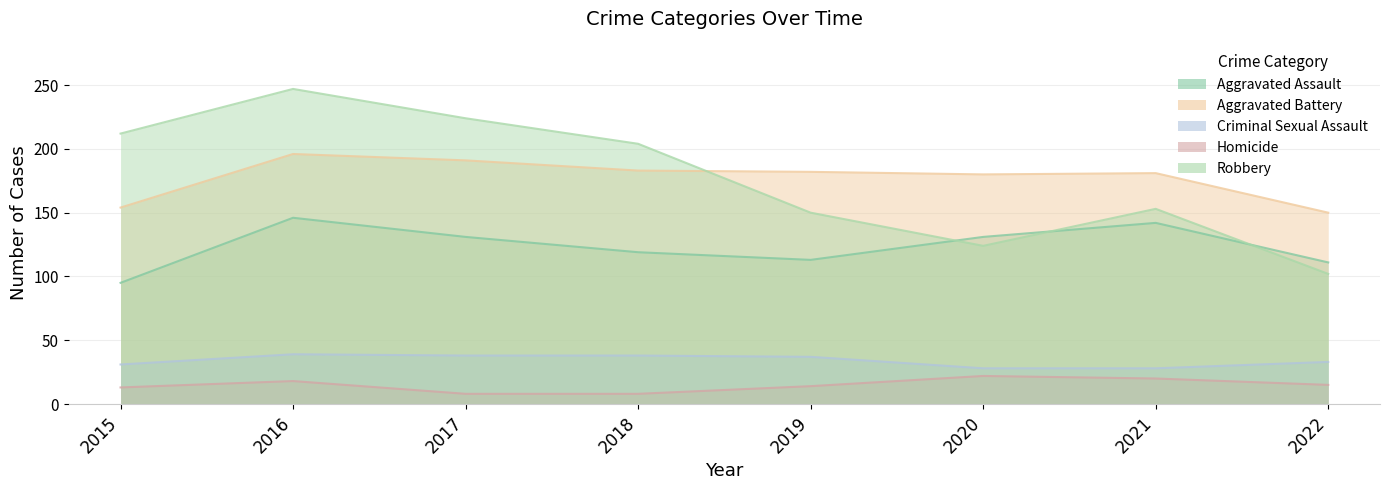

Which series has the largest range (max minus min)?

Robbery